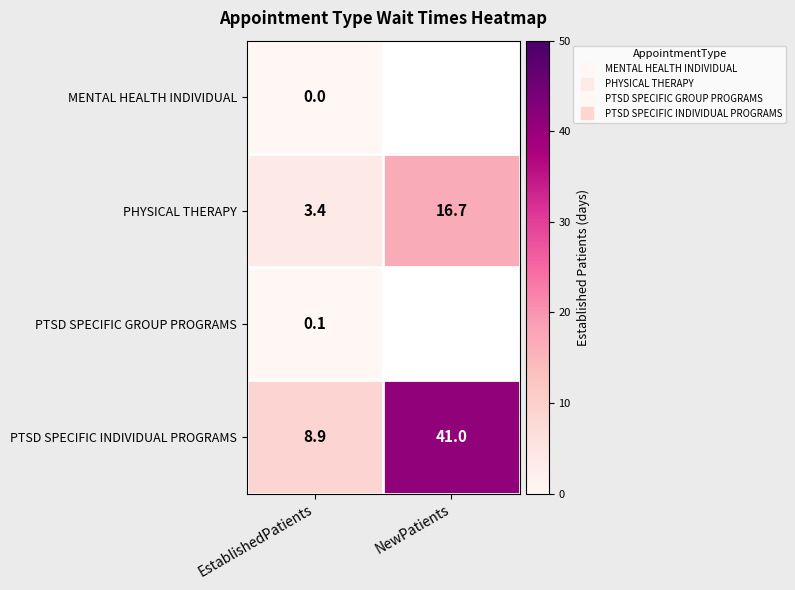

Where is PTSD SPECIFIC INDIVIDUAL PROGRAMS nearest to the value 24?

EstablishedPatients